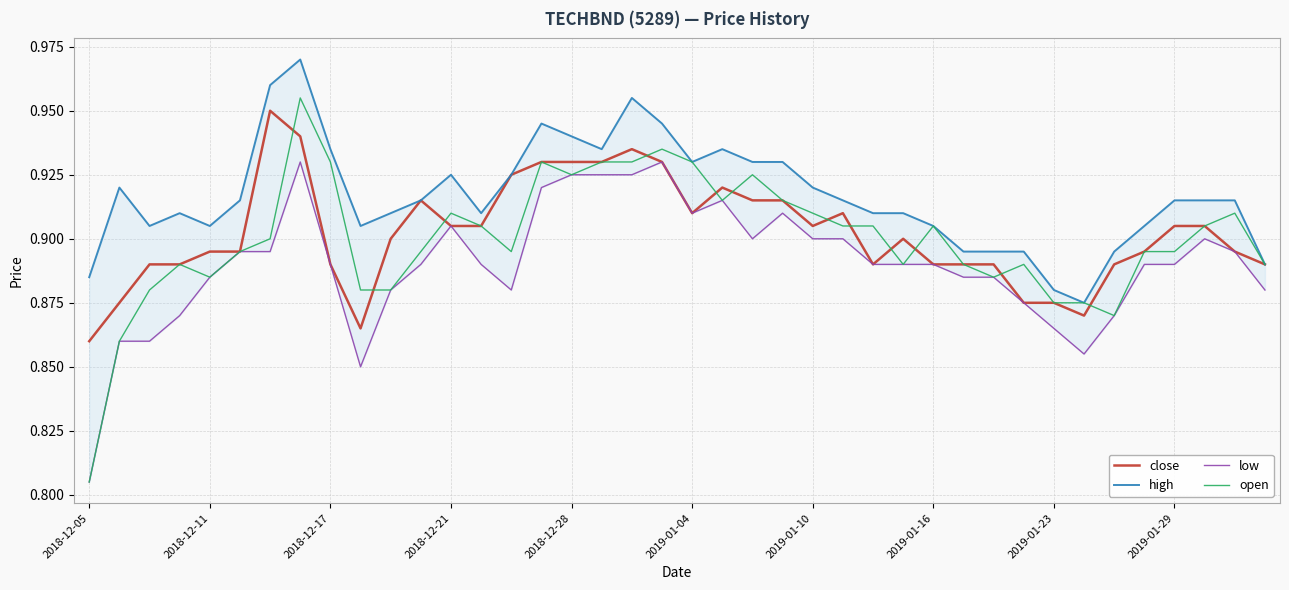

True or false: close and high intersect in this chart.

False